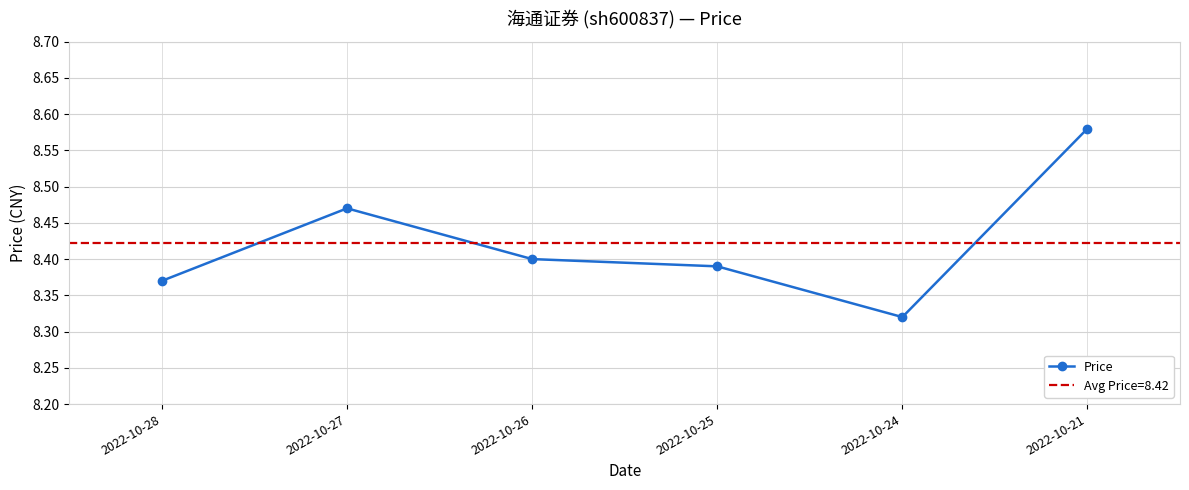

Reading left to right, list all the values displayed in this chart.

8.4	8.5	8.4	8.4	8.3	8.6